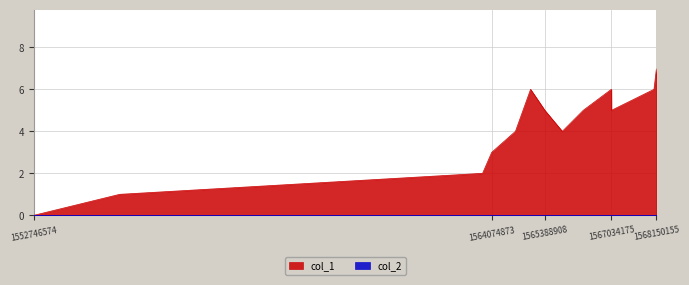

Rank the categories by value from lowest to highest.

1552746574, 1554869627, 1563848102, 1564074873, 1564661777, 1565820912, 1565388908, 1566339320, 1567037756, 1565036137, 1567034175, 1568088986, 1568150155